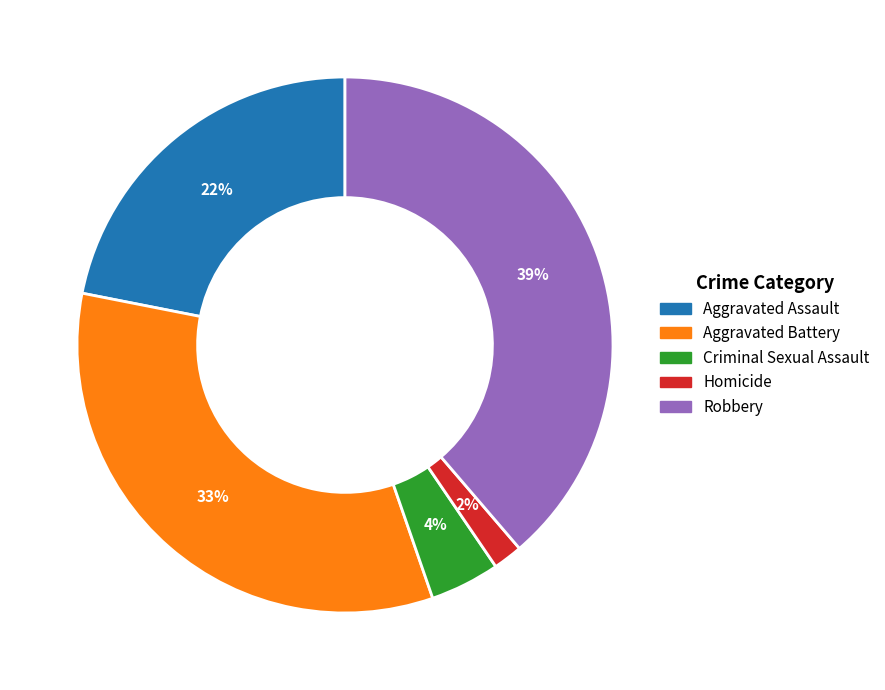

Which slice is the largest?

Robbery